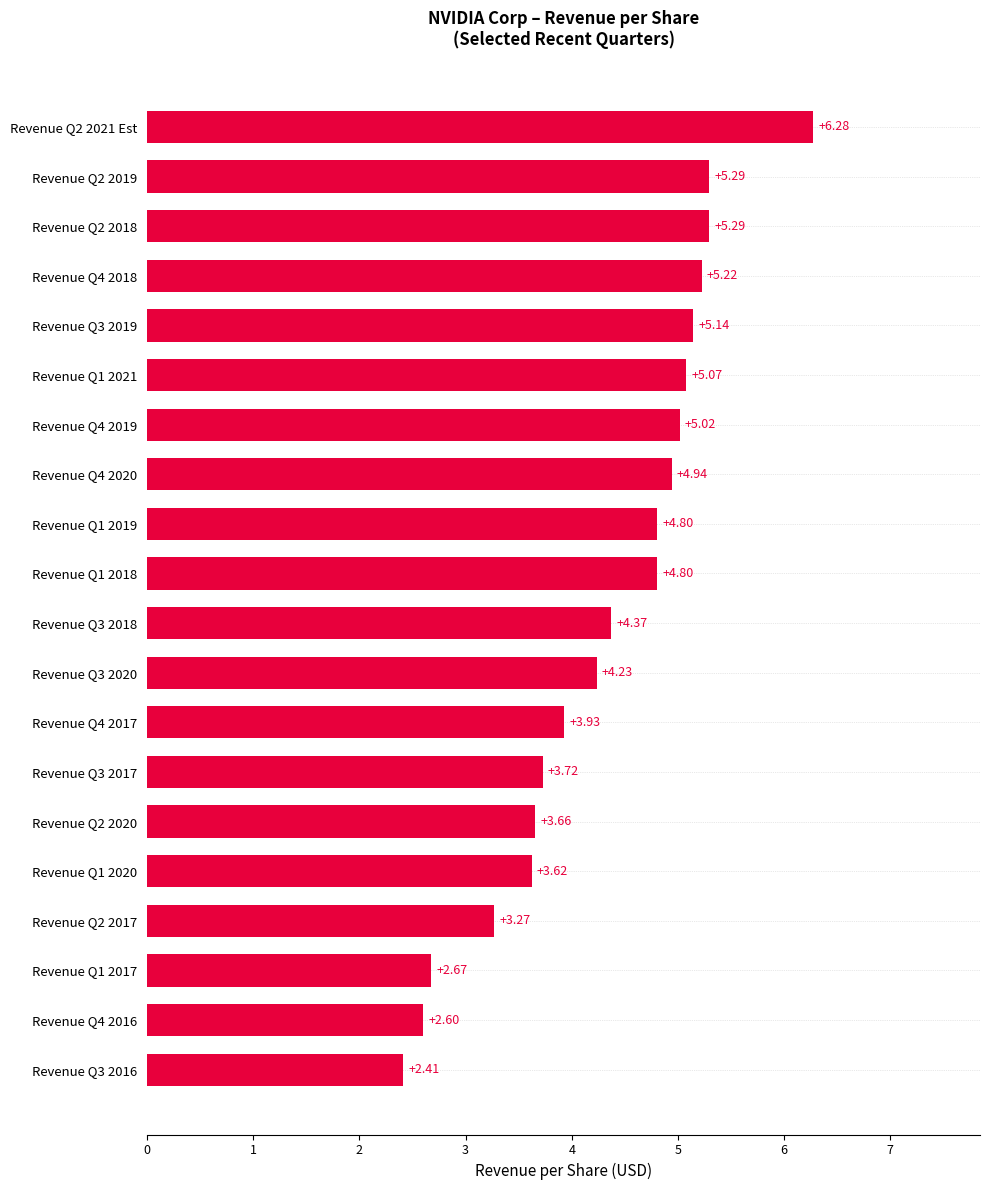

How many categories are shown in the chart?

20